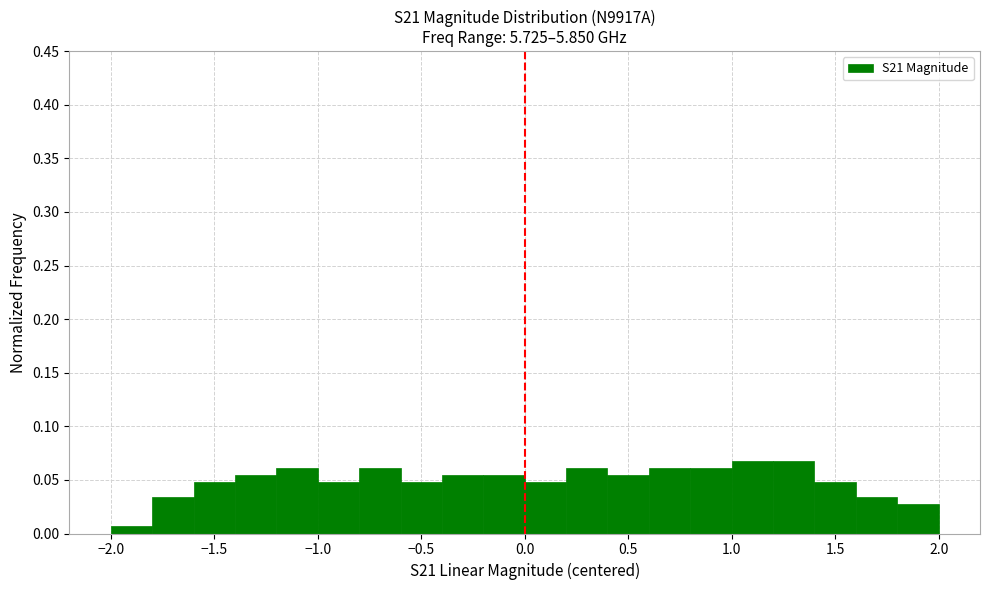

Reading left to right, transcribe this chart: for each bar, give the range it covers on the x-axis and its height. Neither the bar edges nor the heights are printed on the chart, so give them approximately, as read against the axes.

-2.0 to -1.8: 0.005
-1.8 to -1.6: 0.035
-1.6 to -1.4: 0.050
-1.4 to -1.2: 0.055
-1.2 to -1.0: 0.060
-1.0 to -0.8: 0.050
-0.8 to -0.6: 0.060
-0.6 to -0.4: 0.050
-0.4 to -0.2: 0.055
-0.2 to 0.0: 0.055
0.0 to 0.2: 0.050
0.2 to 0.4: 0.060
0.4 to 0.6: 0.055
0.6 to 0.8: 0.060
0.8 to 1.0: 0.060
1.0 to 1.2: 0.070
1.2 to 1.4: 0.070
1.4 to 1.6: 0.050
1.6 to 1.8: 0.035
1.8 to 2.0: 0.025